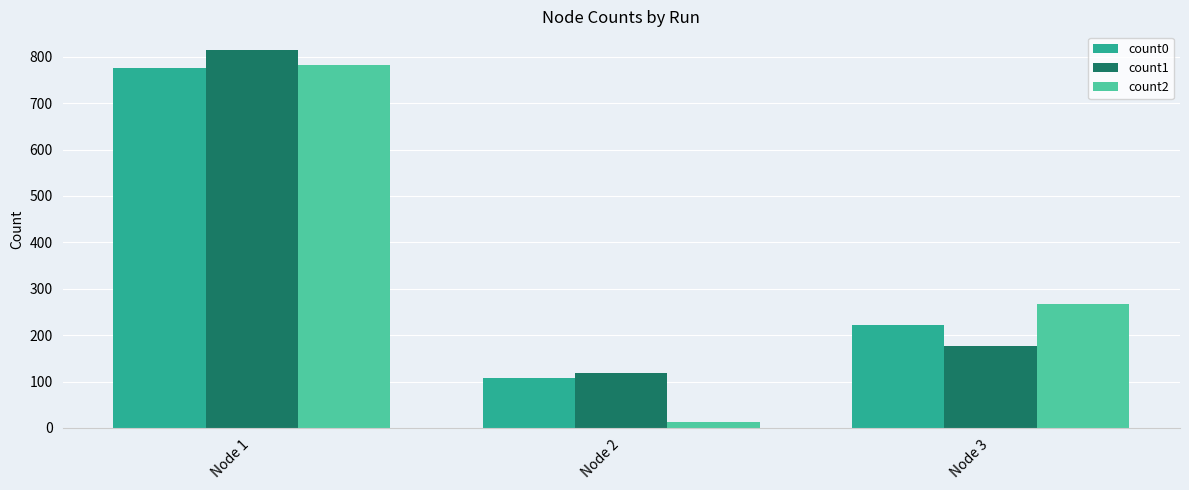

Reading left to right, what are all the values shown in this chart?

count0: 776	108	222
count1: 814	119	177
count2: 783	12	267